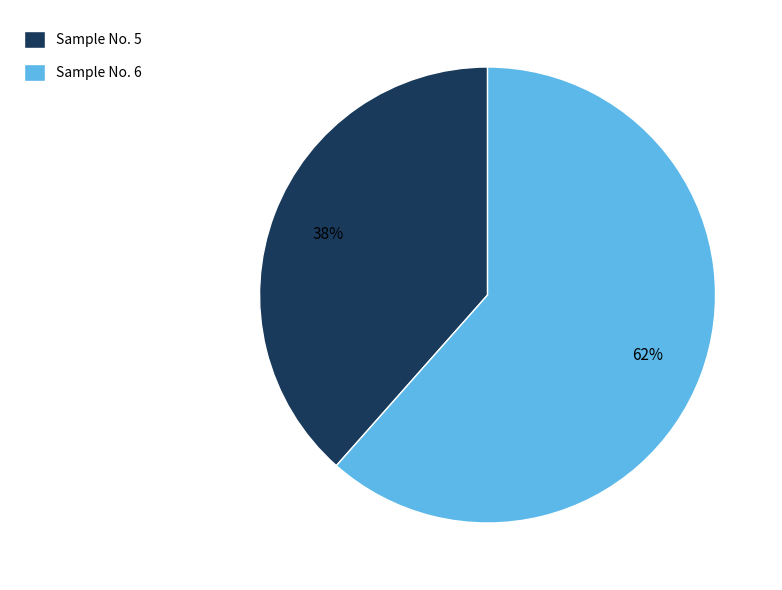

Which slice is the smallest?

Sample No. 5